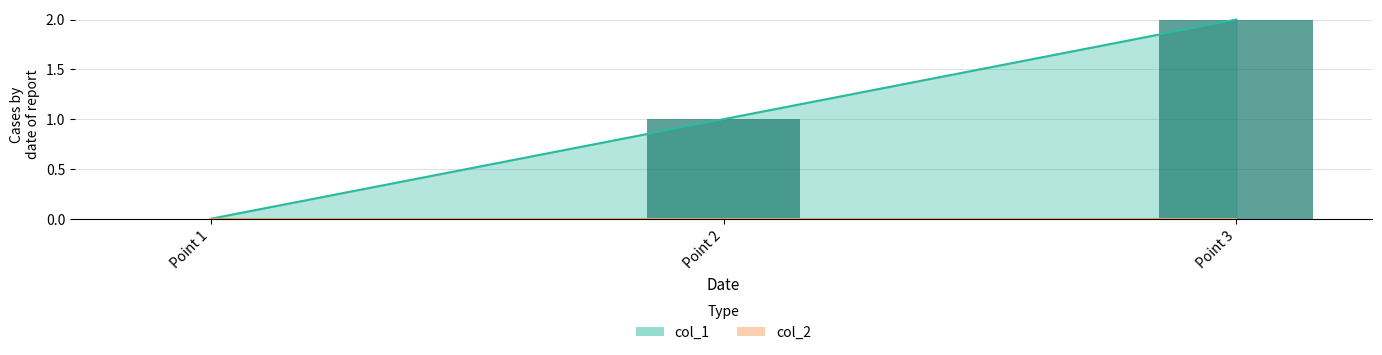

Between Point 2 and Point 1, which is larger?

Point 2